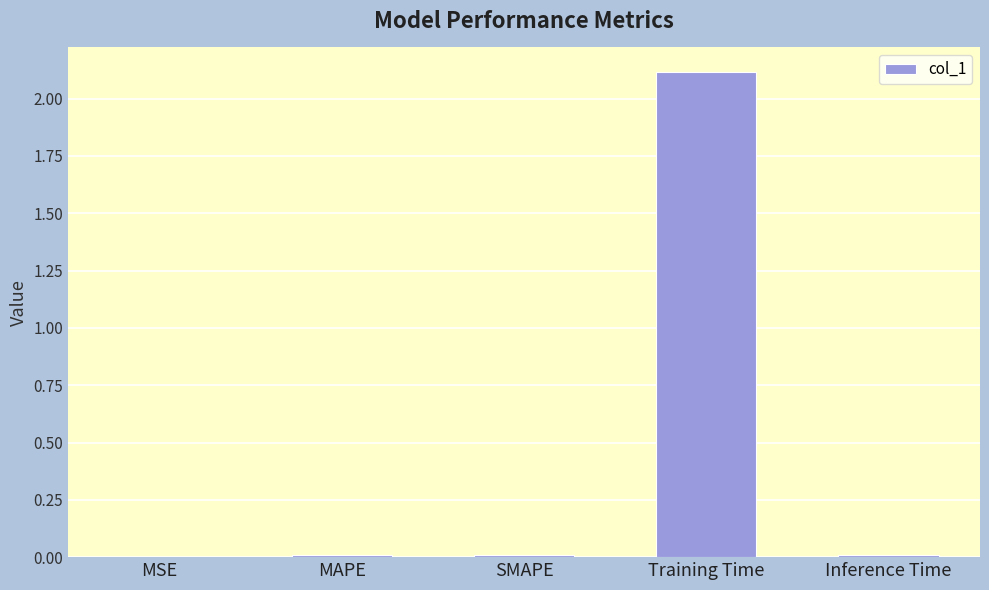

The value at MAPE is 0.0. True or false?

True